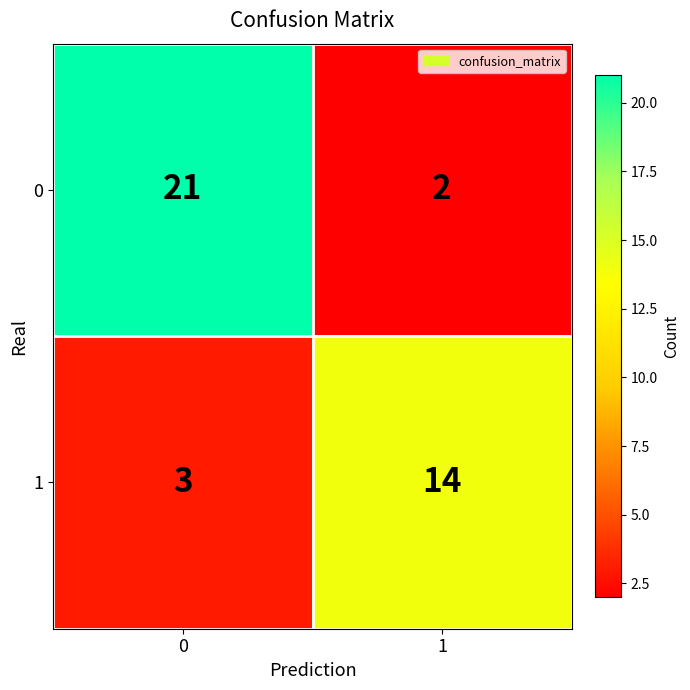

What is the lowest value of the 1 series?

3